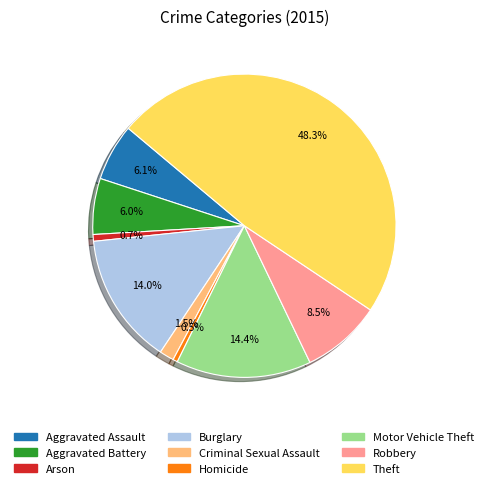

Does any single category account for the majority?

No